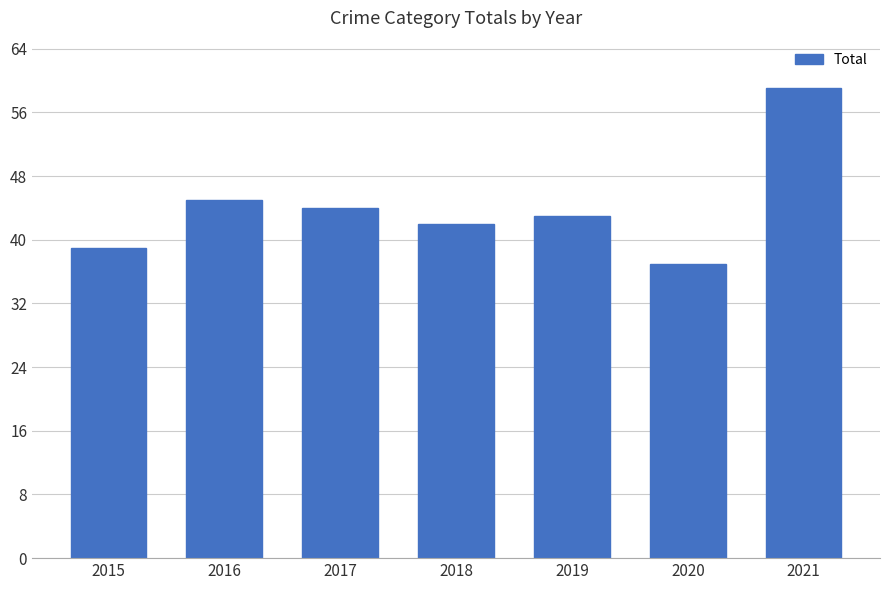

Does the chart contain any negative values?

No